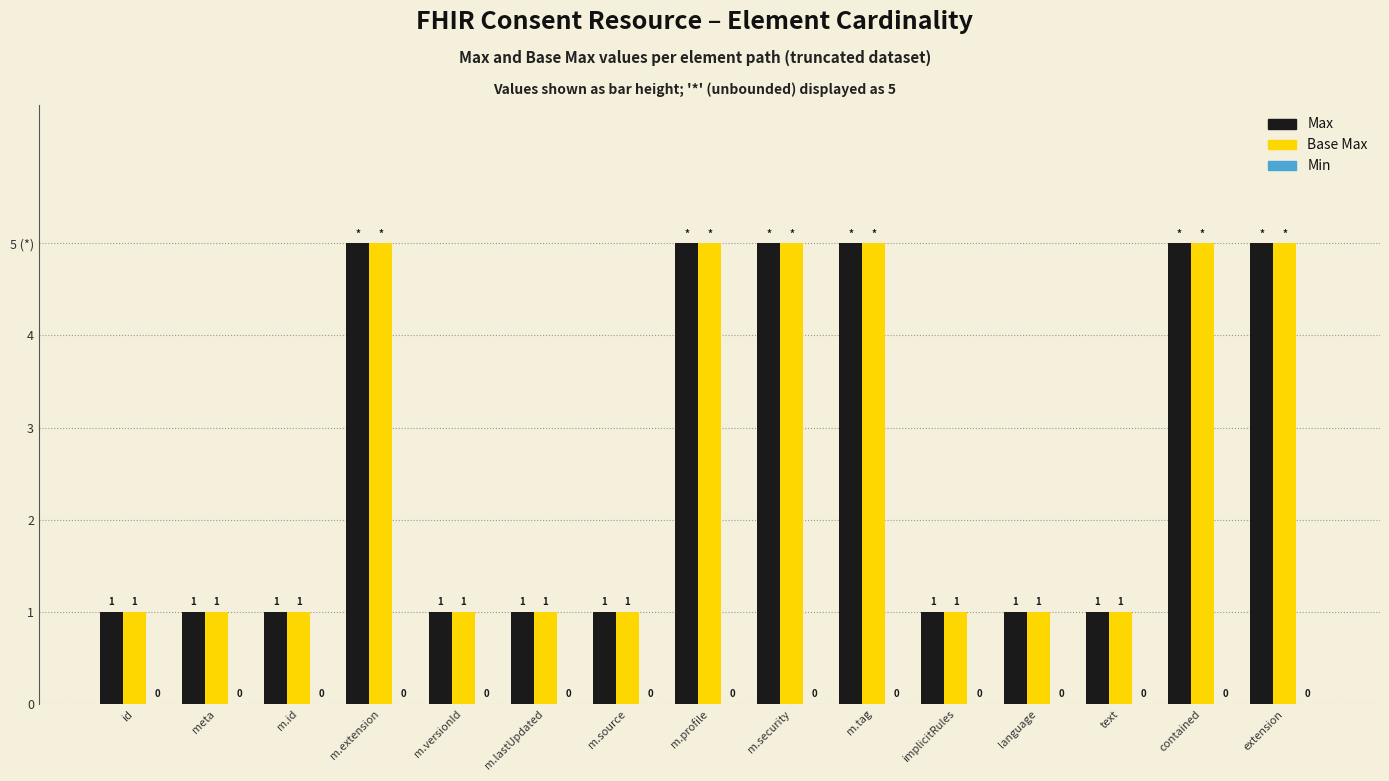

The value of Base Max at m.tag is 5. True or false?

True